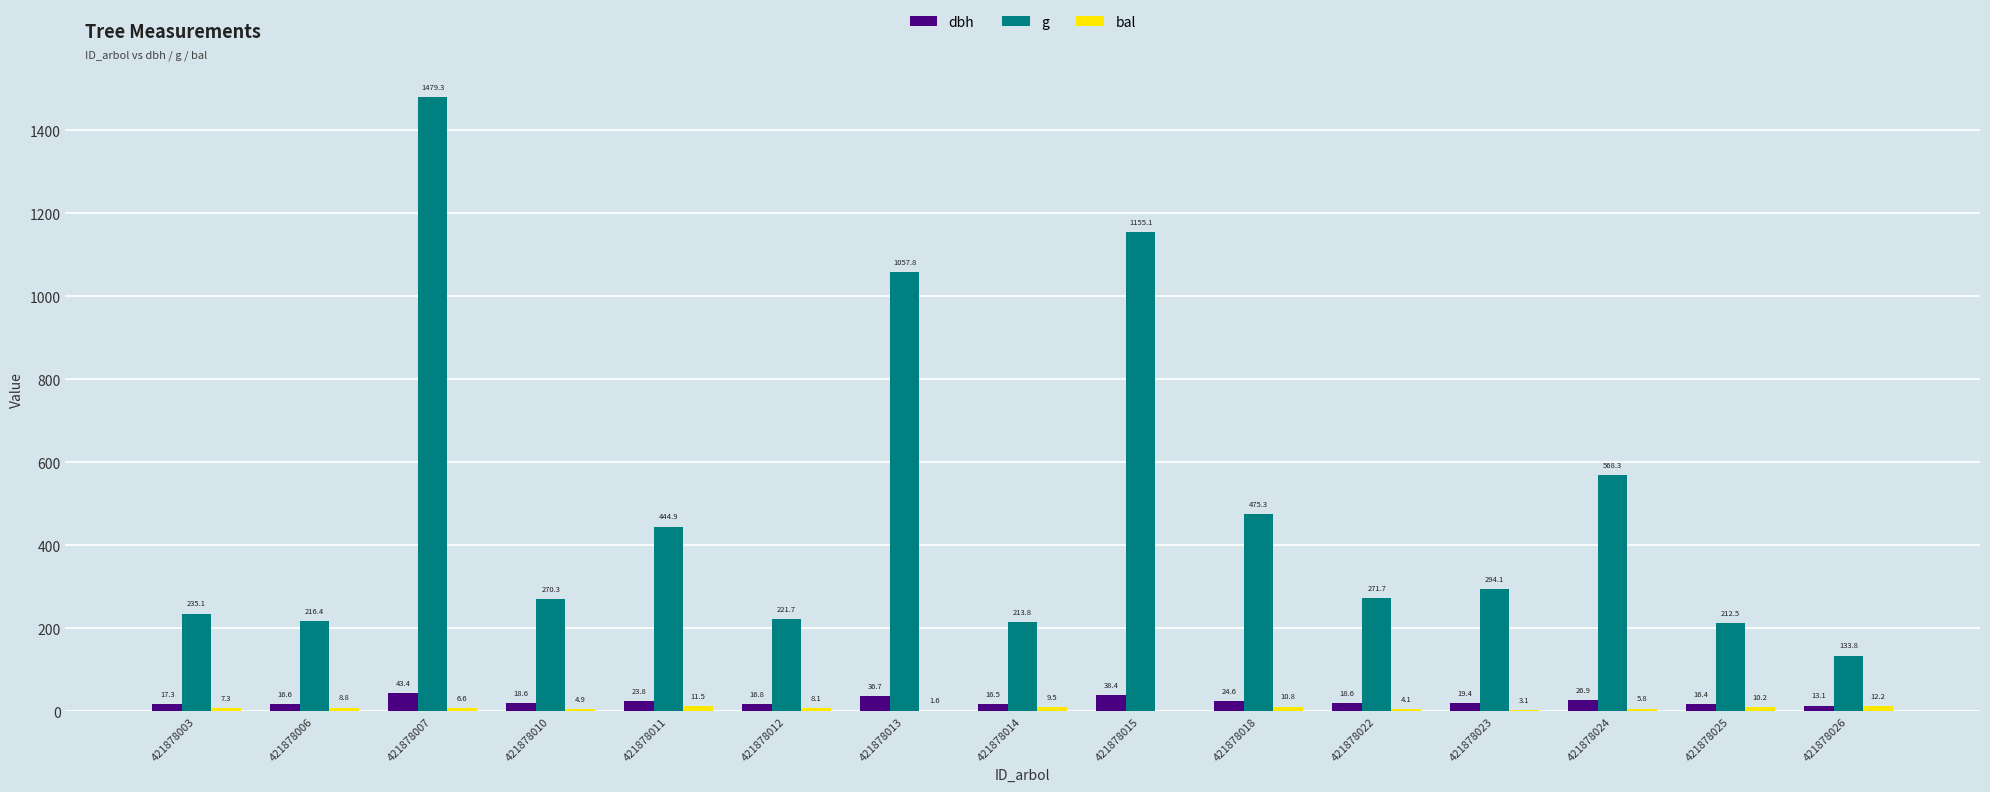

What is the spread (max minus min) of values at 421878011?

433.4